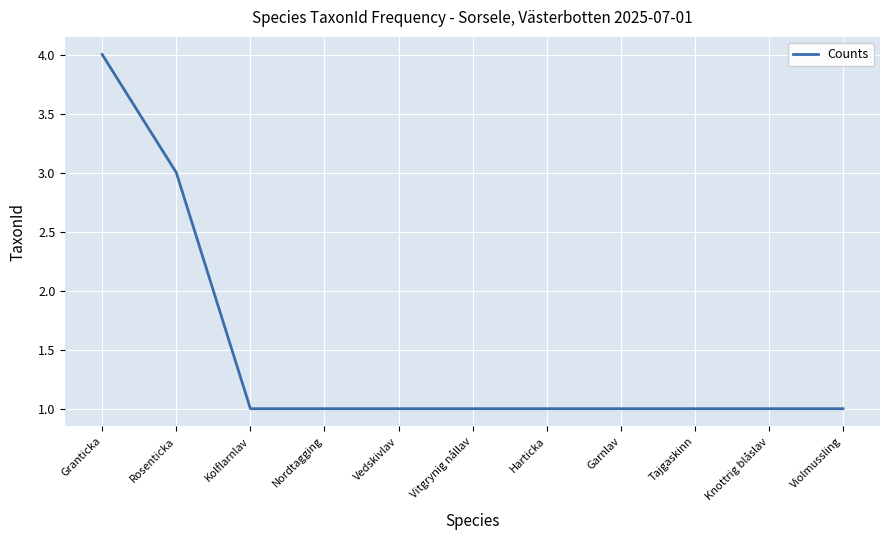

What is the greatest value displayed?

4